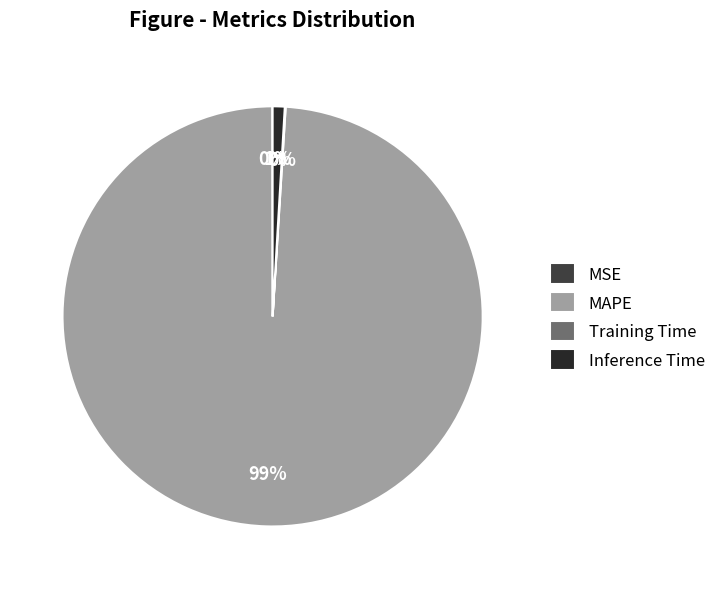

To the nearest percent, what percentage of the pie is Inference Time?

1%